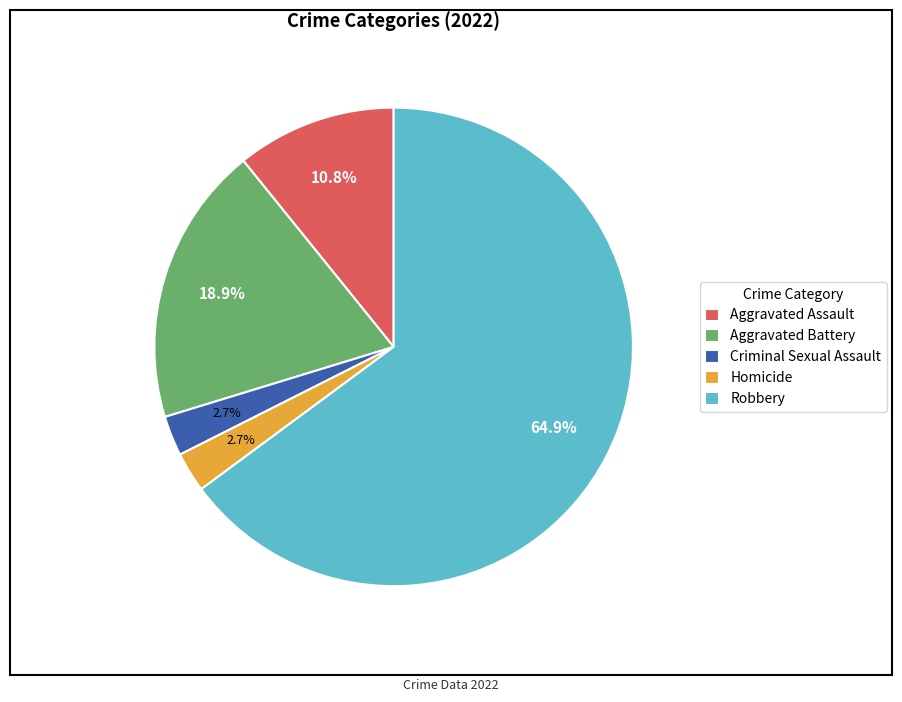

Which category has the biggest portion of the pie?

Robbery